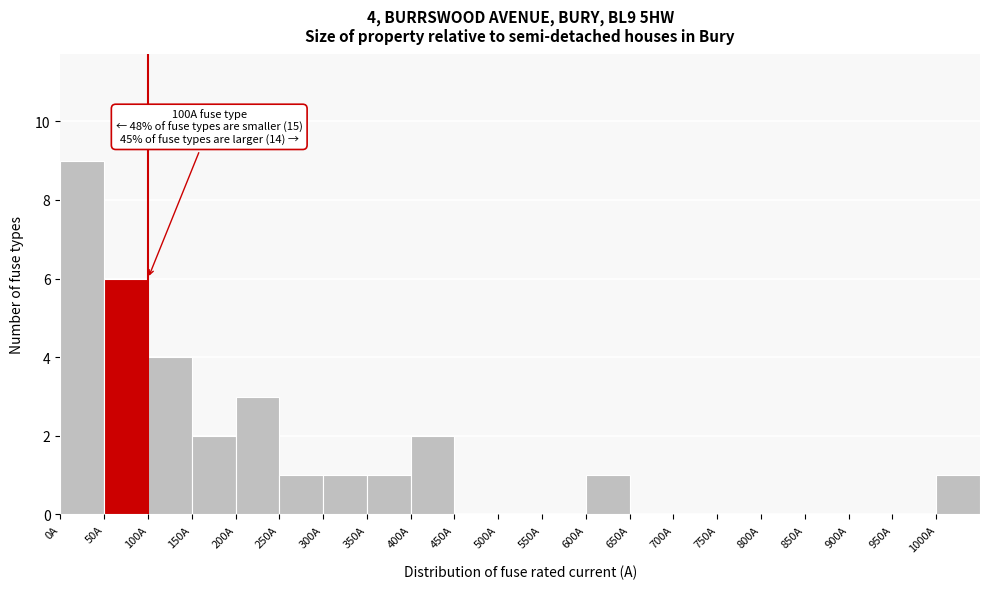

Which range on the x-axis has the tallest bar?

0 to 50